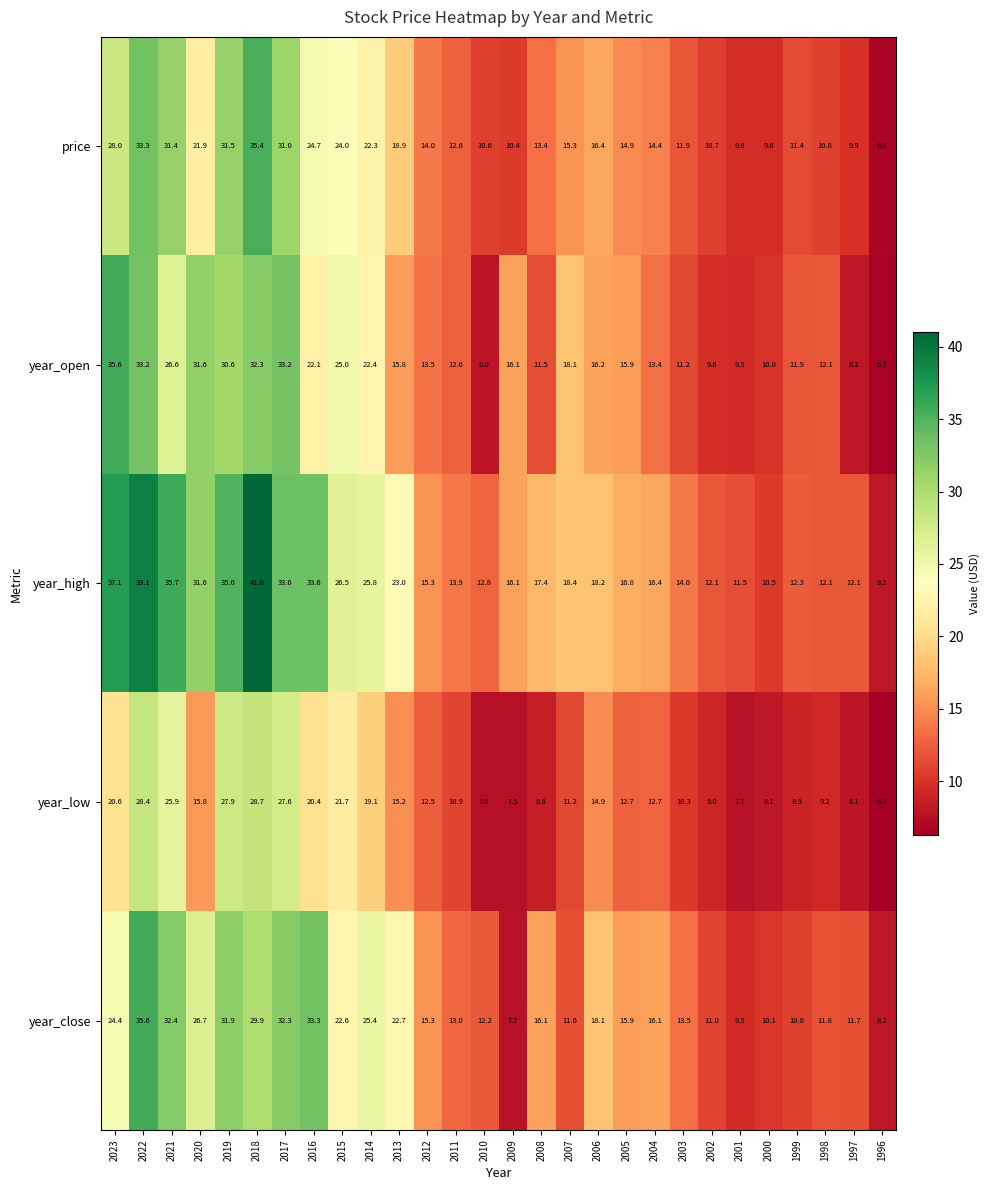

What is the spread (max minus min) of values at 2017?

6.0